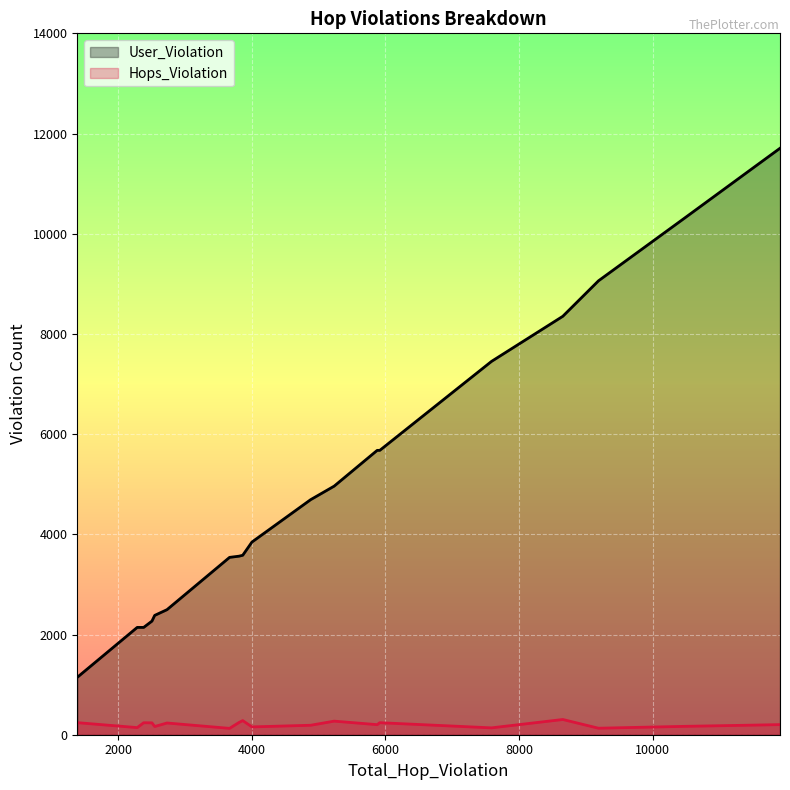

Reading left to right, transcribe all the data shown in this chart.

User_Violation: 2730=2496	4002=3846	3667=3540	2505=2268	8656=8352	5916=5676	2284=2142	5877=5676	11908=11706	9190=9060	2546=2382	5233=4962	7589=7452	3864=3582	3809=3564	10475=10308	4881=4692	1387=1146	11520=11328	2381=2142
Hops_Violation: 2730=234	4002=156	3667=127	2505=237	8656=304	5916=240	2284=142	5877=201	11908=202	9190=130	2546=164	5233=271	7589=137	3864=282	3809=245	10475=167	4881=189	1387=241	11520=192	2381=239